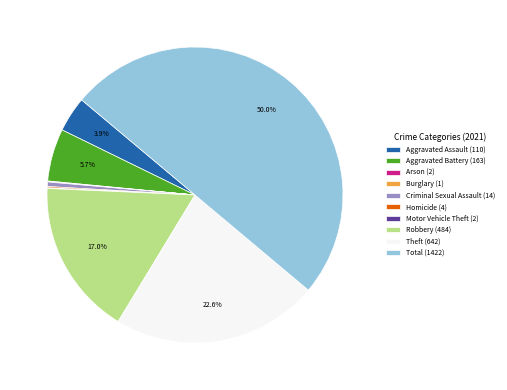

Is it true that Criminal Sexual Assault is 8% of the pie?

False